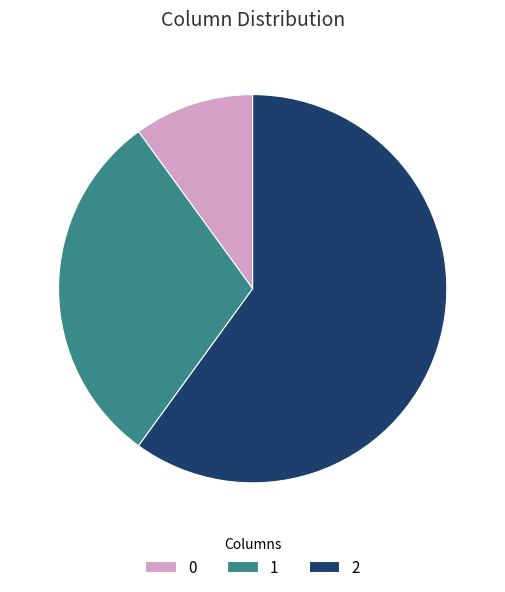

Is 2 the majority of the pie?

Yes